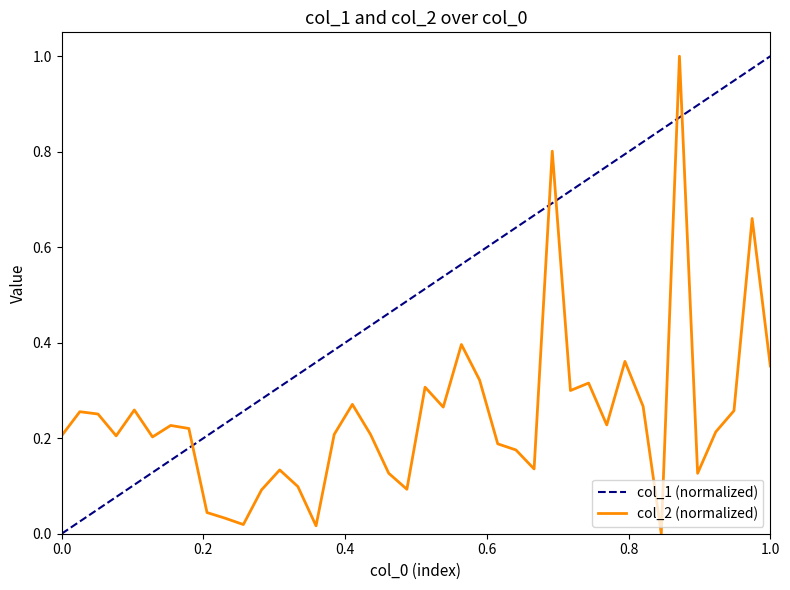

At which category does the data reach its first local valley?

4